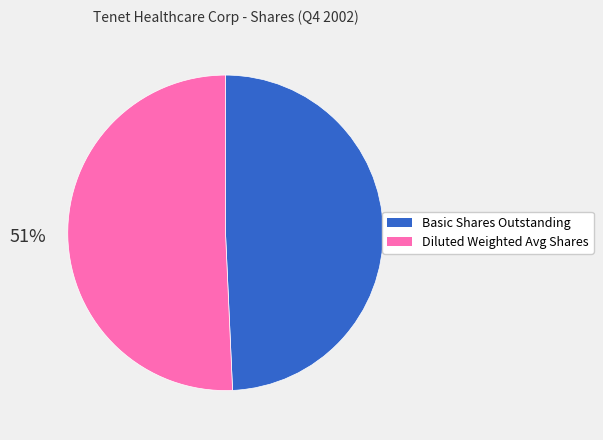

Combined, do Basic Shares Outstanding and Diluted Weighted Avg Shares account for over 50%?

Yes